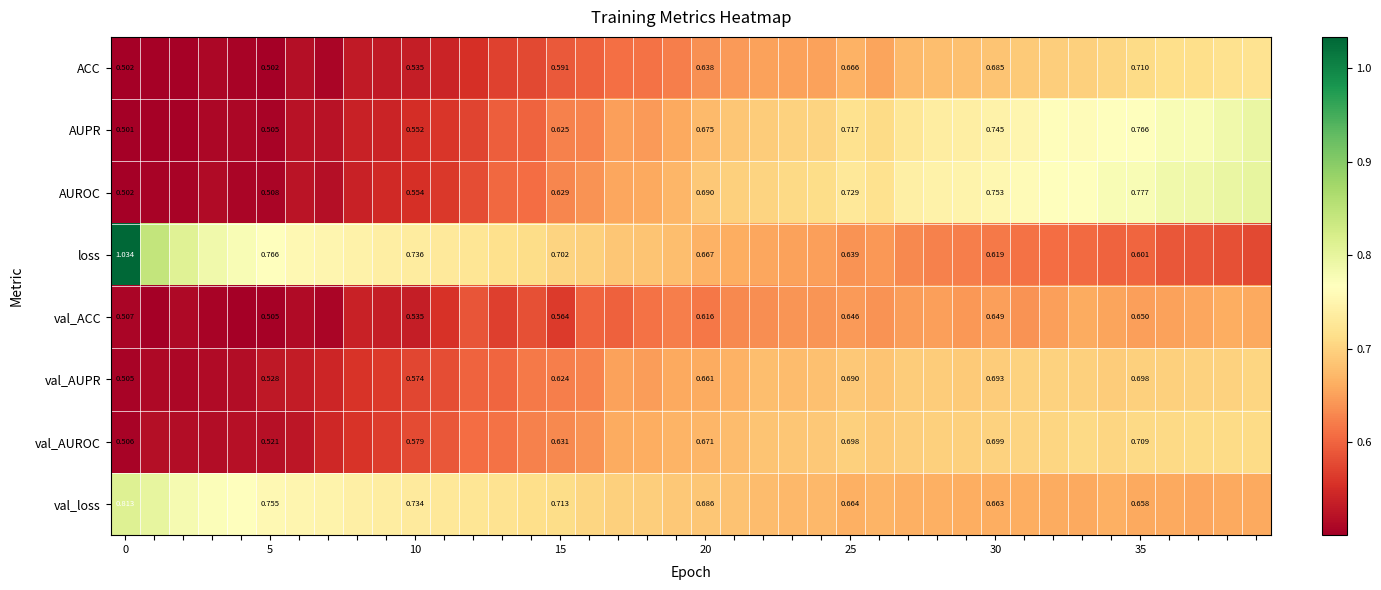

What is the approximate value of val_AUROC at 35?

0.7